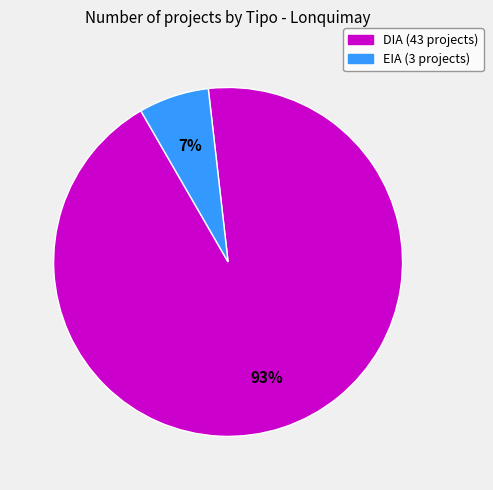

To the nearest percent, what is the combined percentage of EIA and DIA?

100%